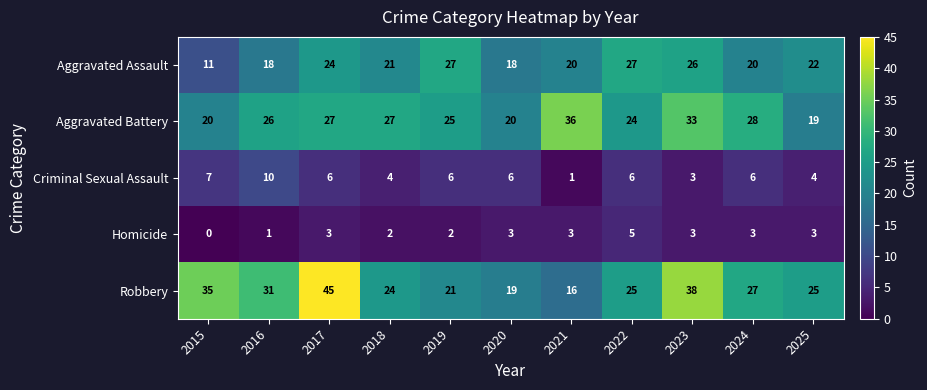

Which series has the largest total across all categories?

Robbery